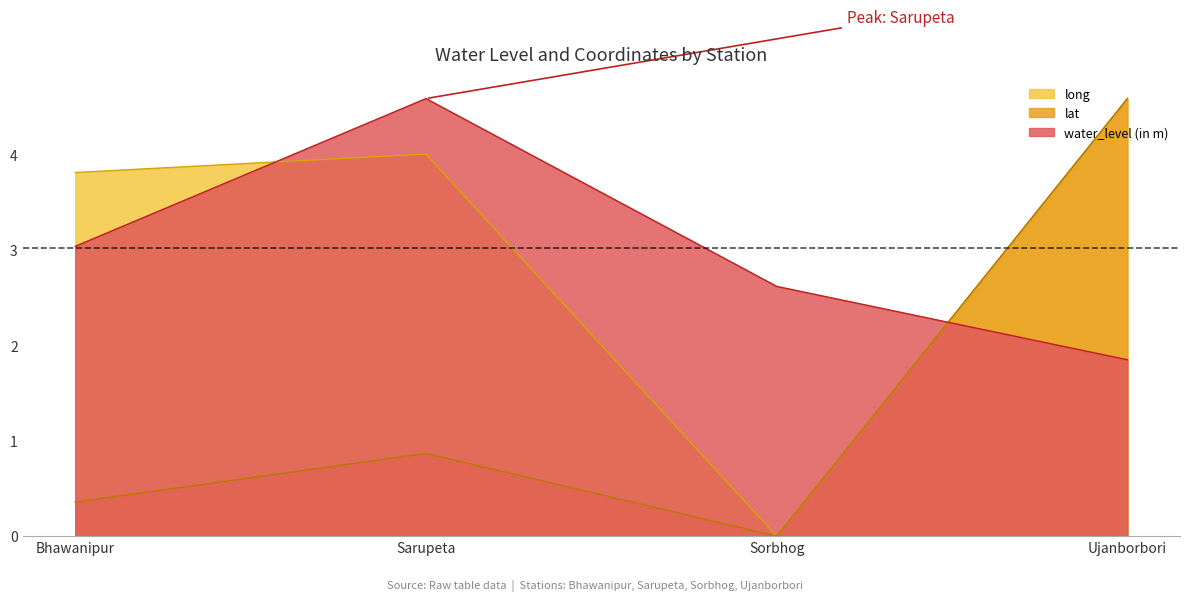

What are all the series names shown in the legend?

long, lat, water_level (in m)